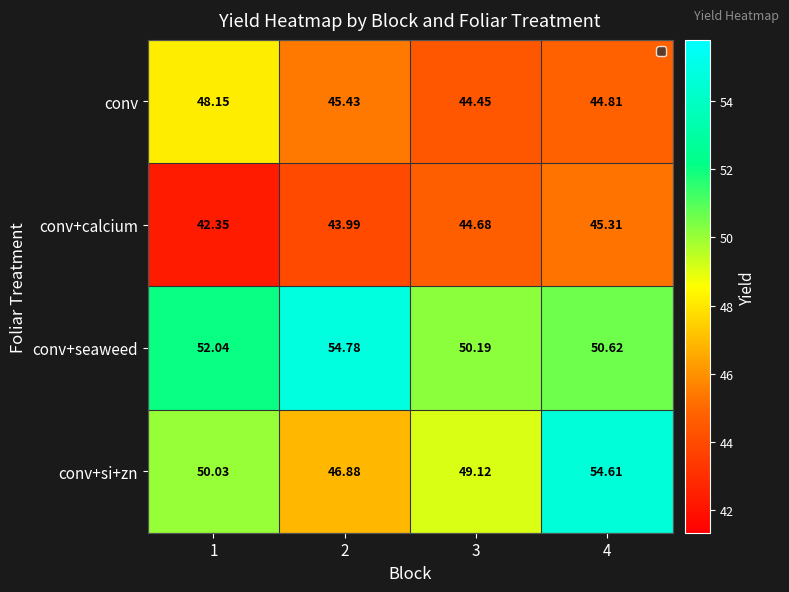

Which series has the largest range (max minus min)?

conv+si+zn